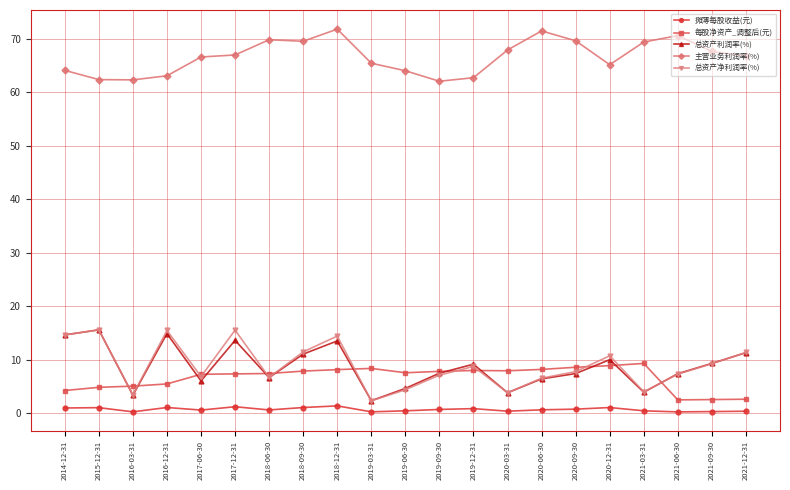

Is the value of 主营业务利润率(%) at 2020-12-31 greater than the value of 每股净资产_调整后(元) at 2021-03-31?

Yes